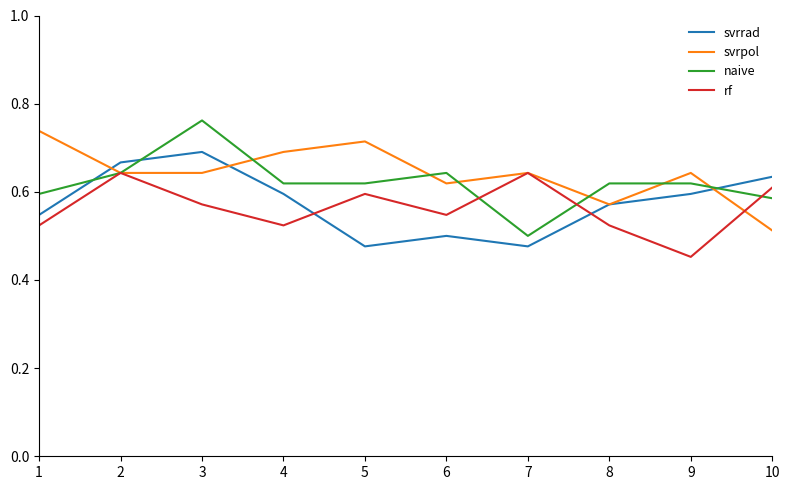

How many series are shown in this chart?

4